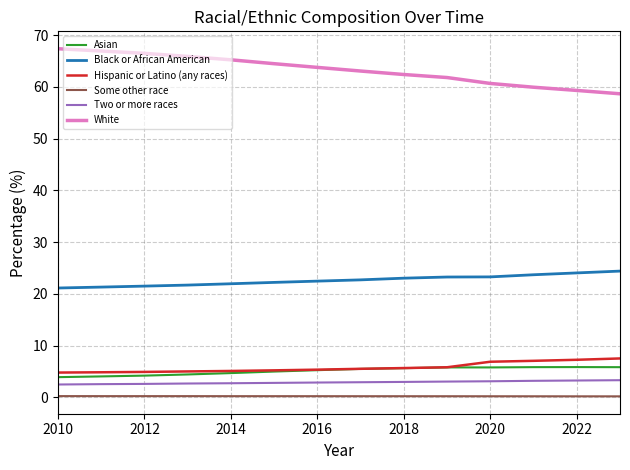

Which series has the largest total across all categories?

White